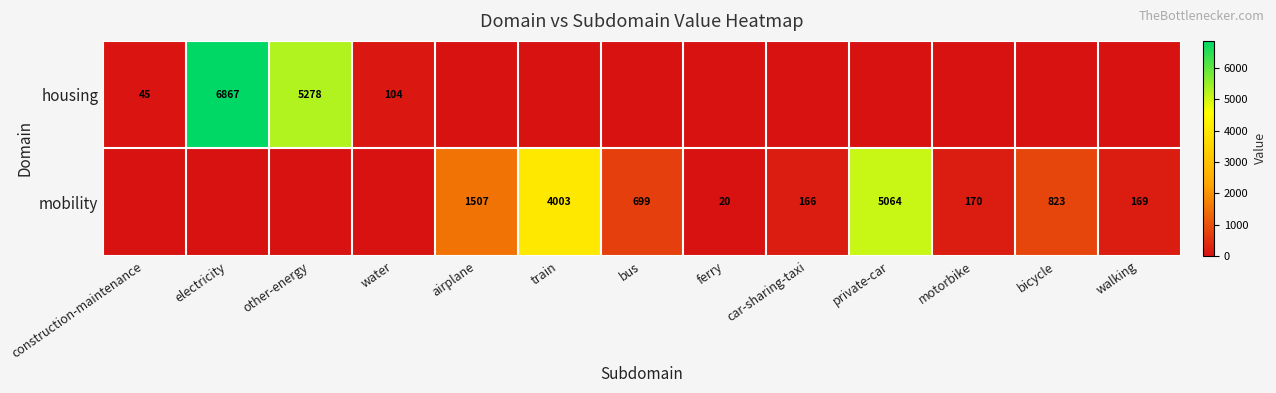

At how many categories does at least one series exceed 4277?

3